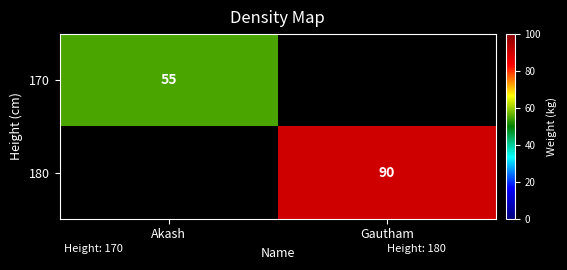

The 180 series shows 90 at Gautham. True or false?

True